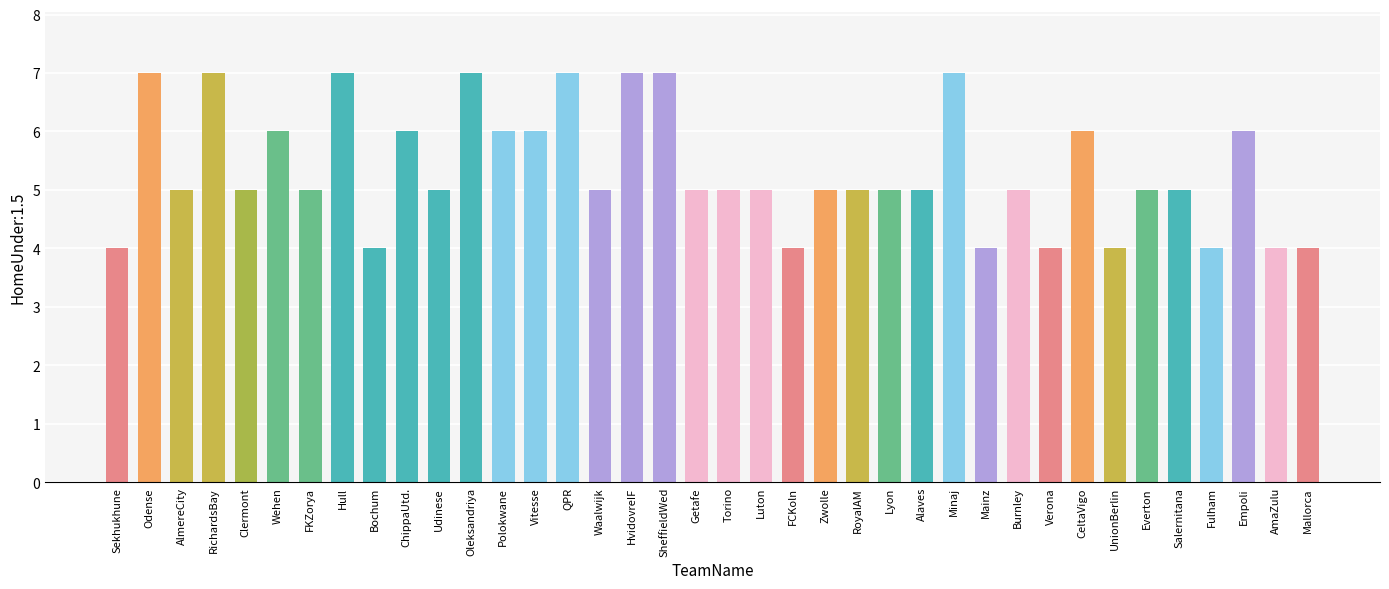

What is the average value?

5